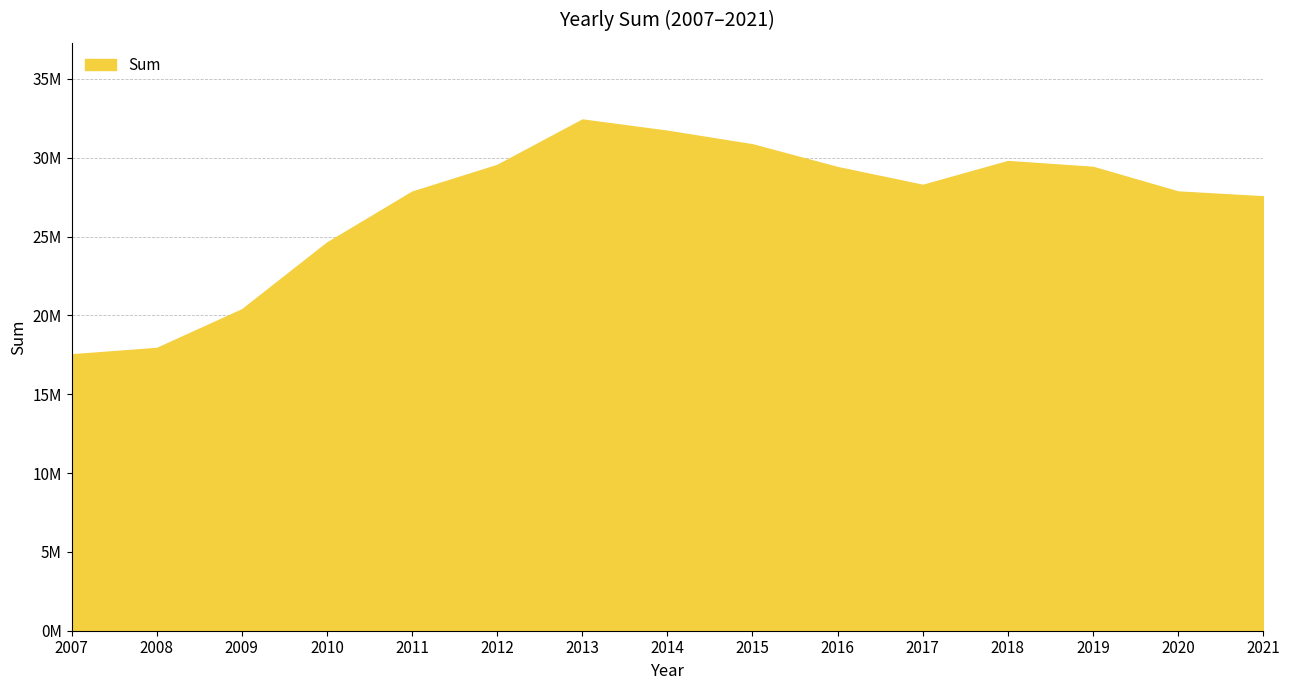

Does the chart display data point markers on the line(s)?

No